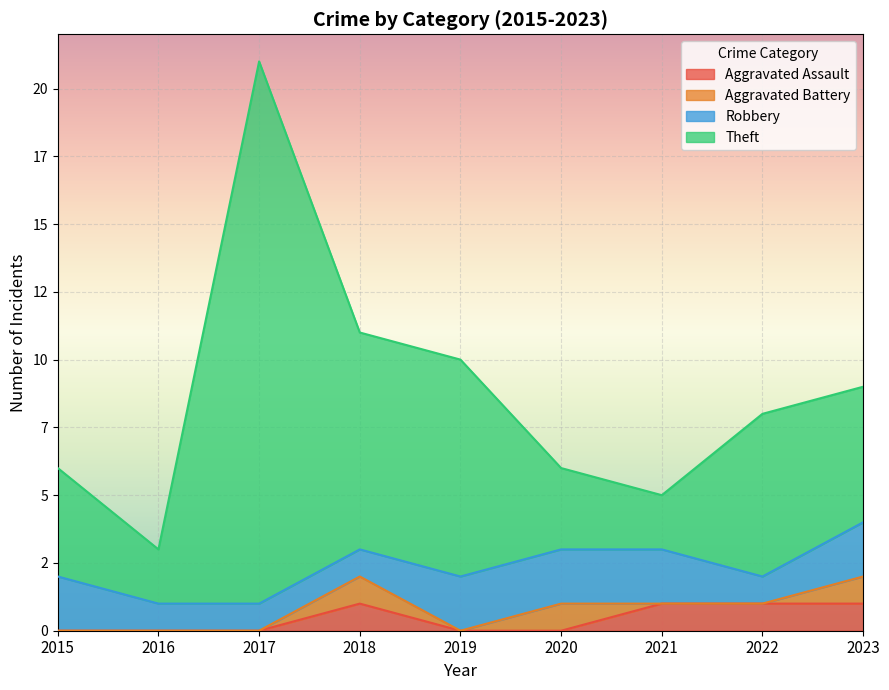

What are all the series names shown in the legend?

Aggravated Assault, Aggravated Battery, Robbery, Theft